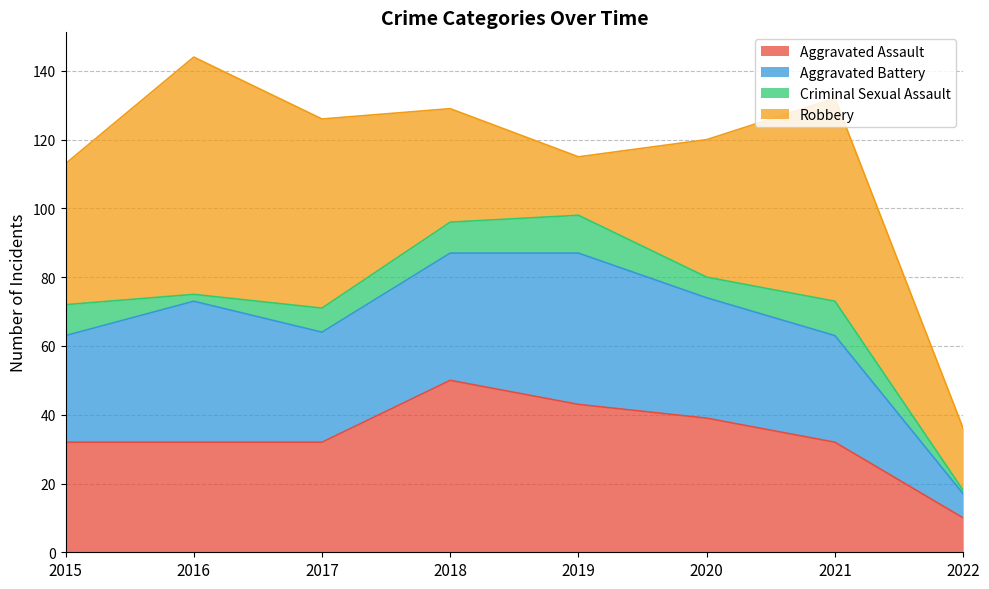

What is the total value across all series at 2021?

132